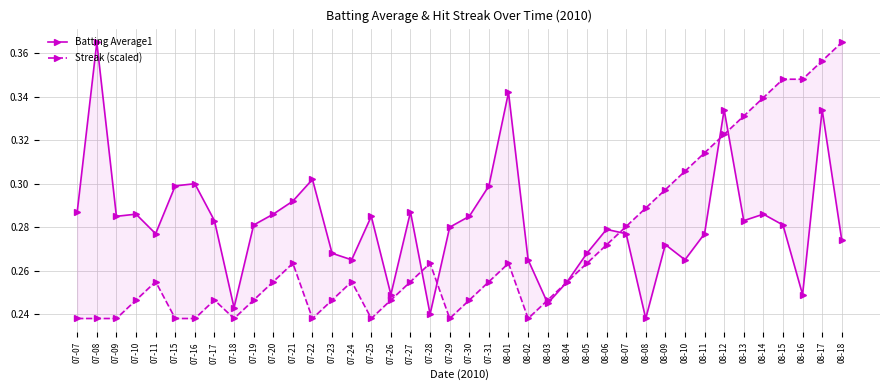

What are all the series names shown in the legend?

Batting Average1, Streak (scaled)